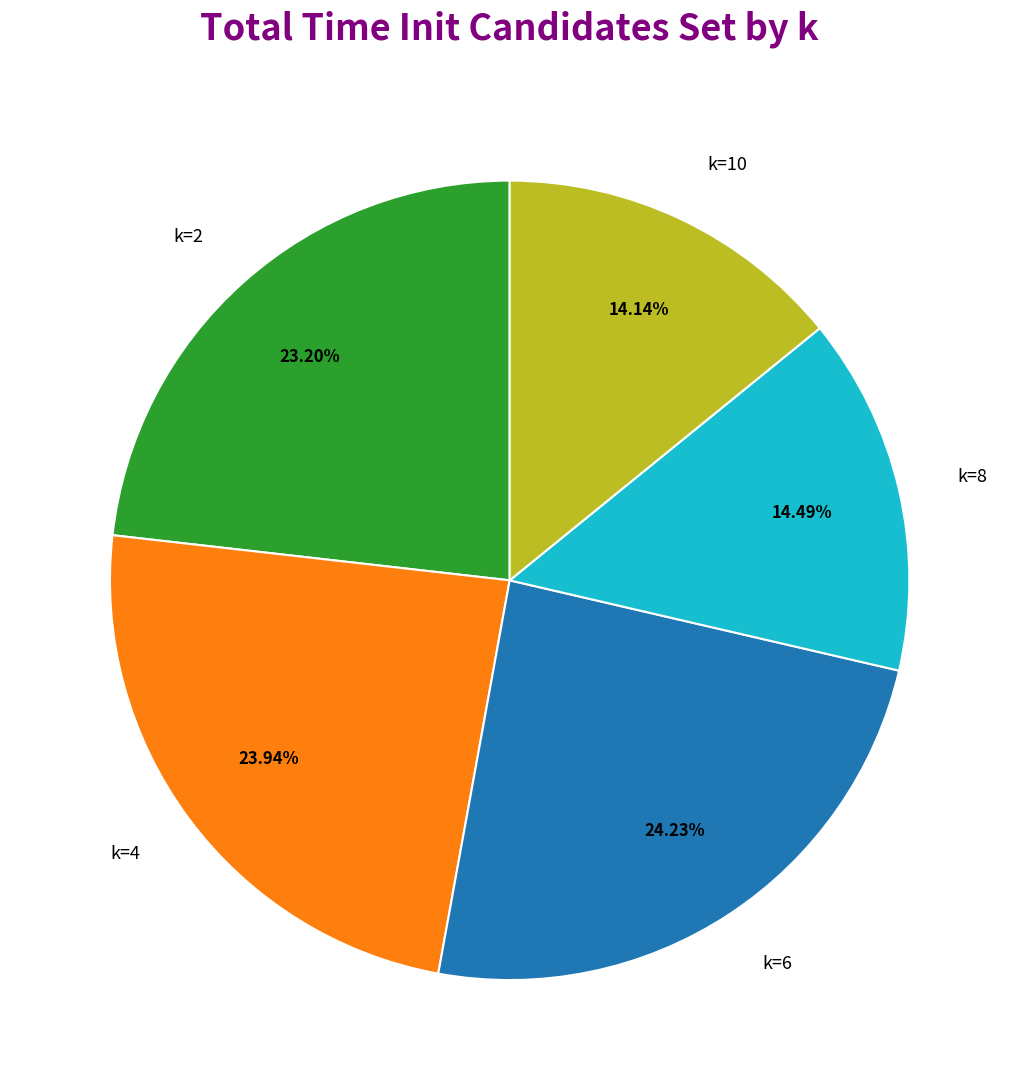

True or false: k=10 accounts for 8% of the total.

False